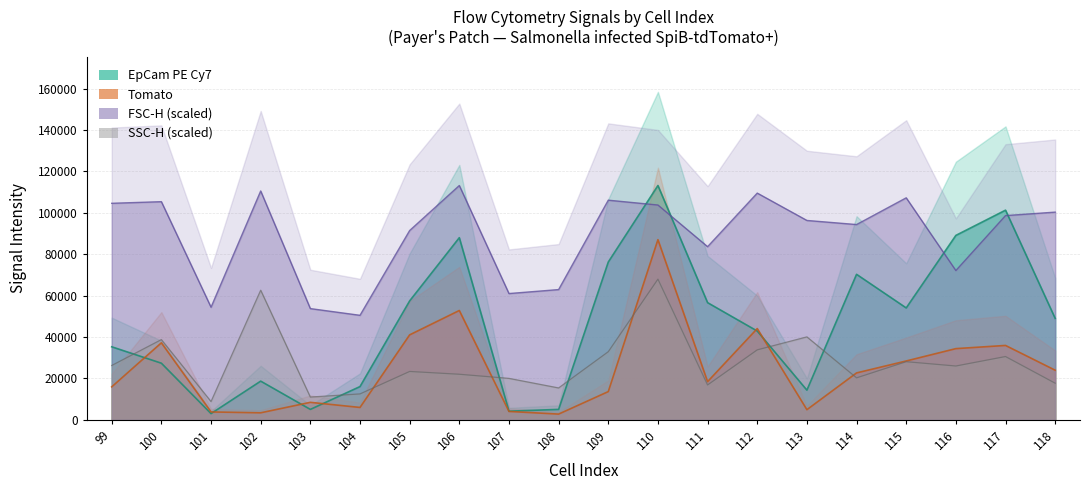

What is the sum of all SSC-H values?

553450.4